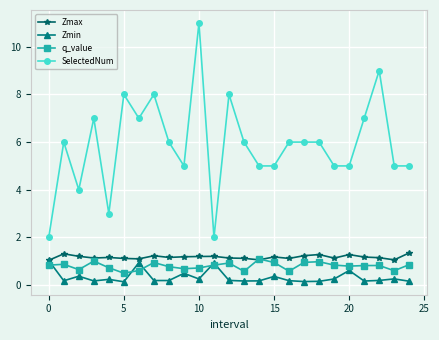

True or false: q_value and SelectedNum intersect in this chart.

False